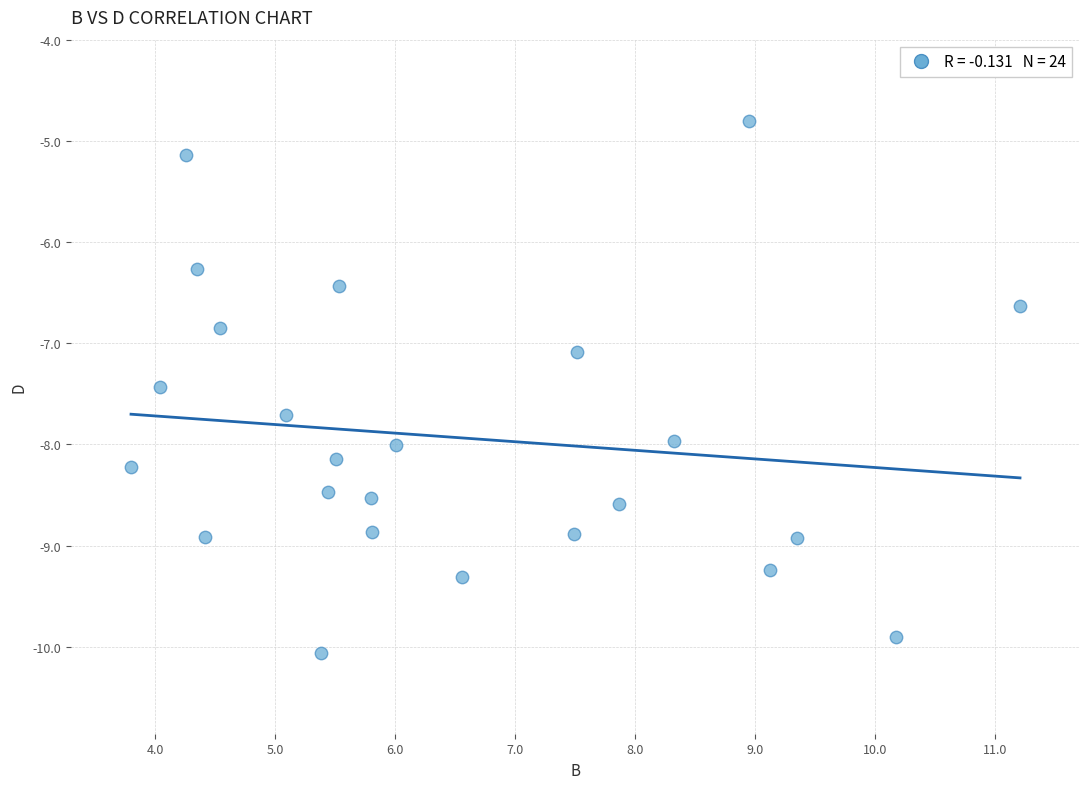

What is the range of Y values (max minus min)?

5.3